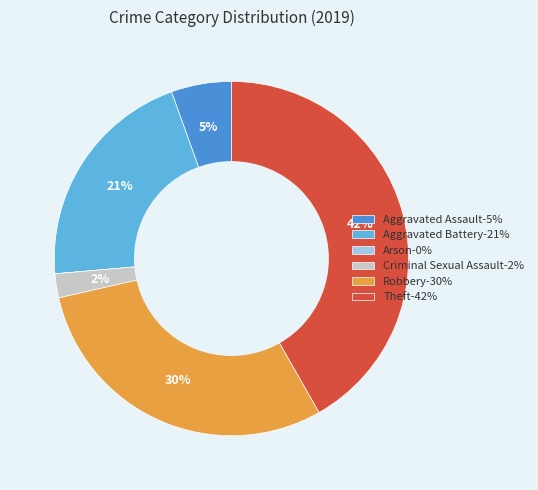

To the nearest percent, what portion does Aggravated Battery represent?

21%